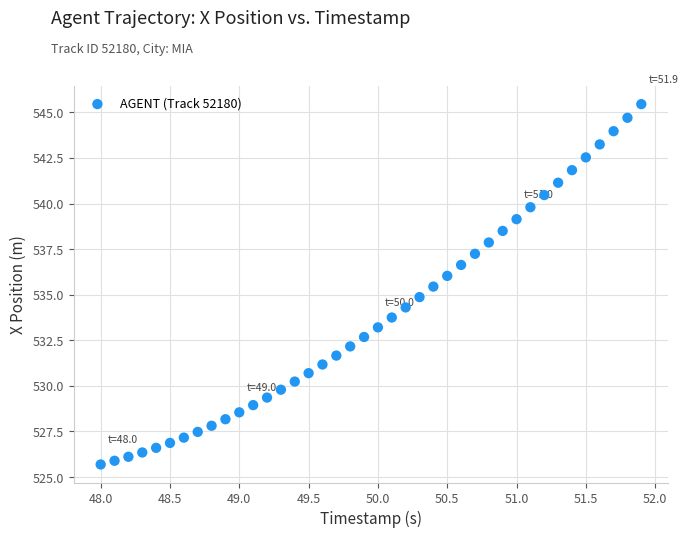

What is the range of X values (max minus min)?

3.9